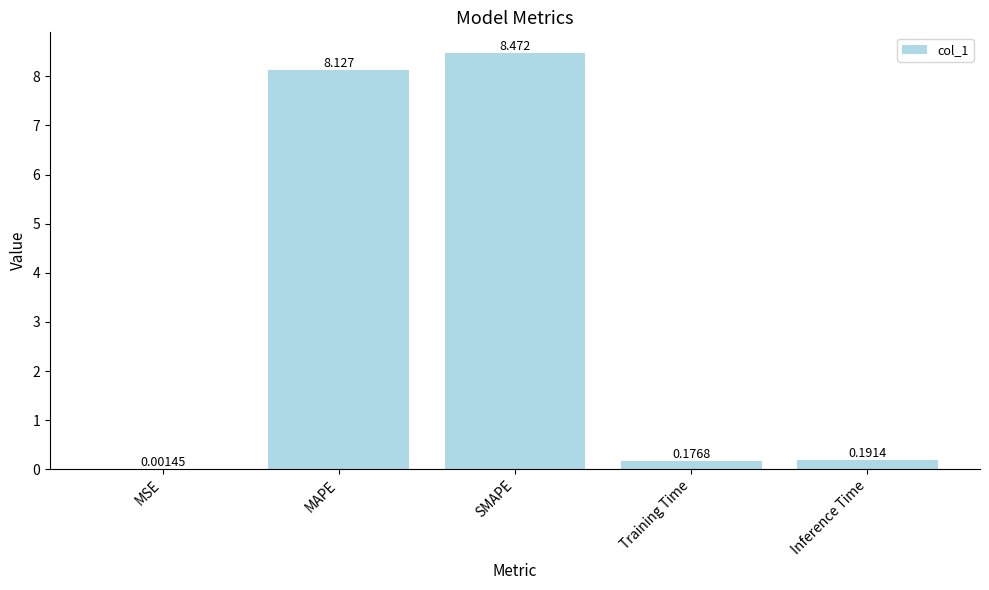

Between MSE and SMAPE, which is larger?

SMAPE